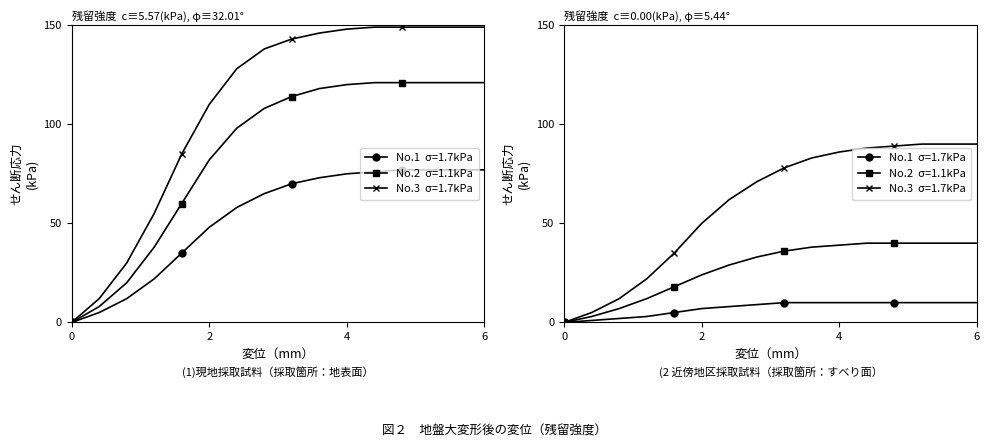

How many values in No.2  σ=1.1kPa are above zero?

14